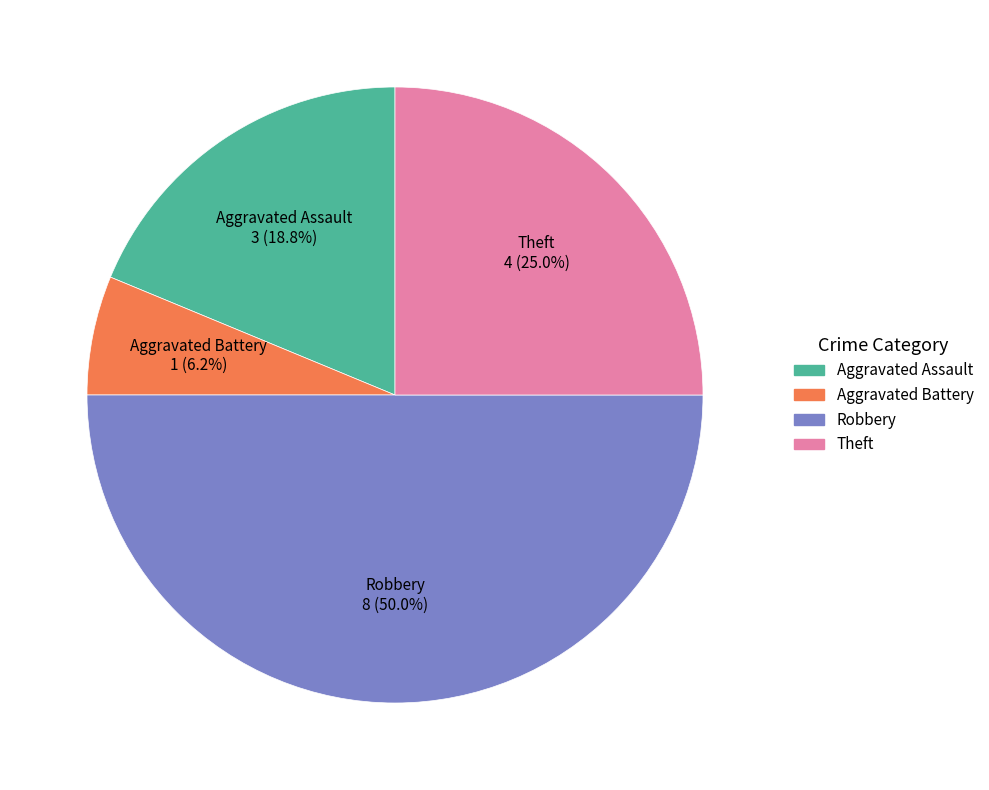

To the nearest percent, what is the difference between the largest and smallest slice percentages?

44%